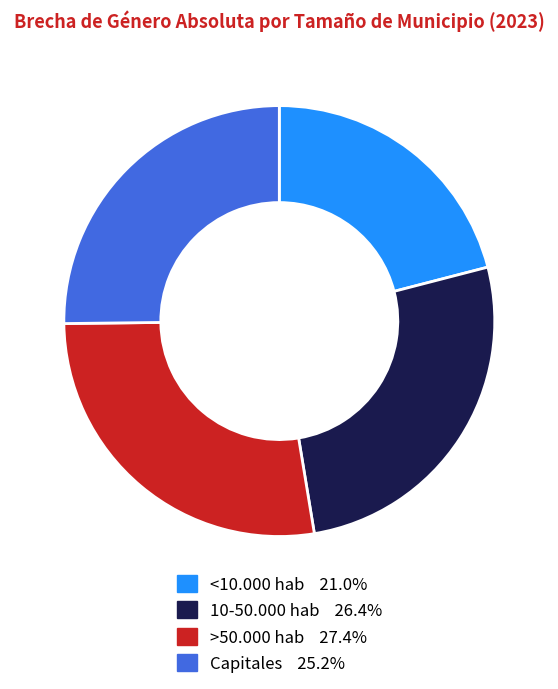

Which category has the smallest portion of the pie?

<10.000 hab